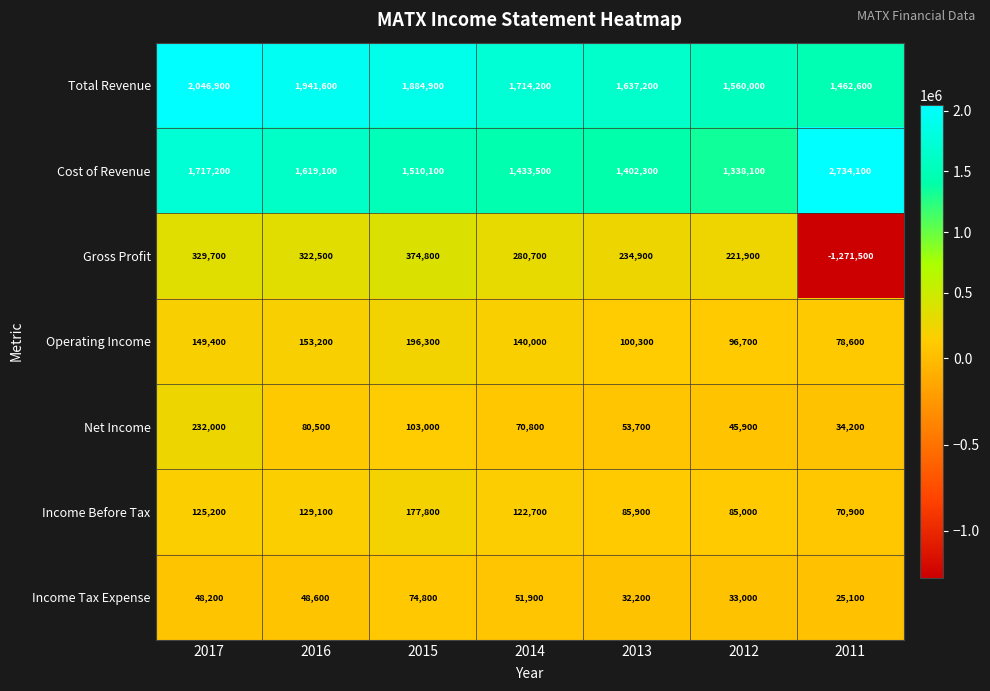

Rank the series at 2011 from highest to lowest value.

Cost of Revenue, Total Revenue, Operating Income, Income Before Tax, Net Income, Income Tax Expense, Gross Profit